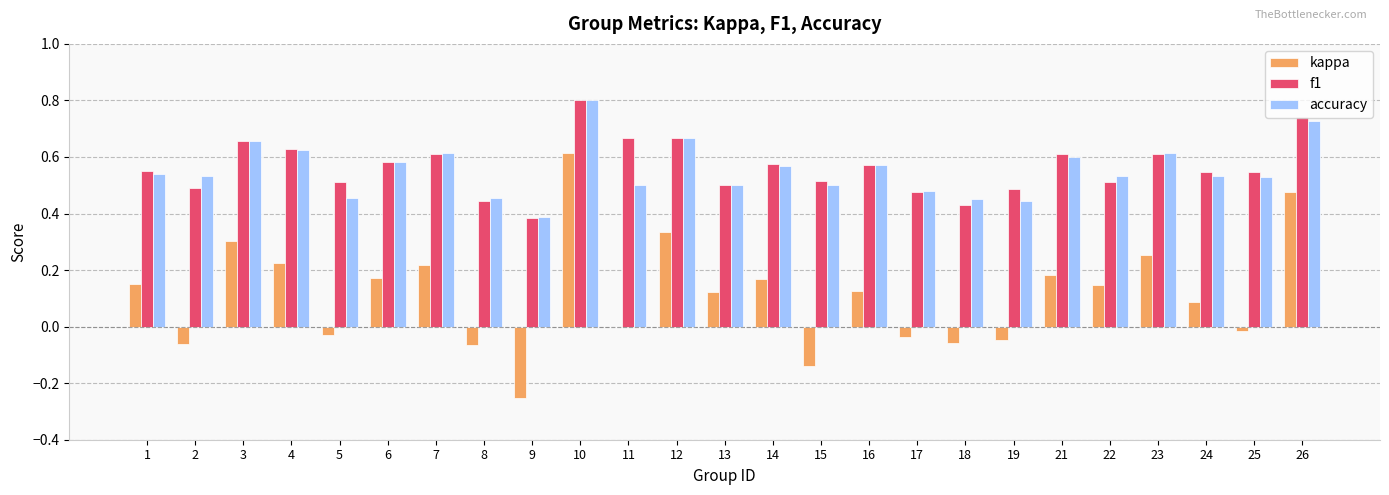

Between 2 and 26, which series saw the biggest shift?

kappa